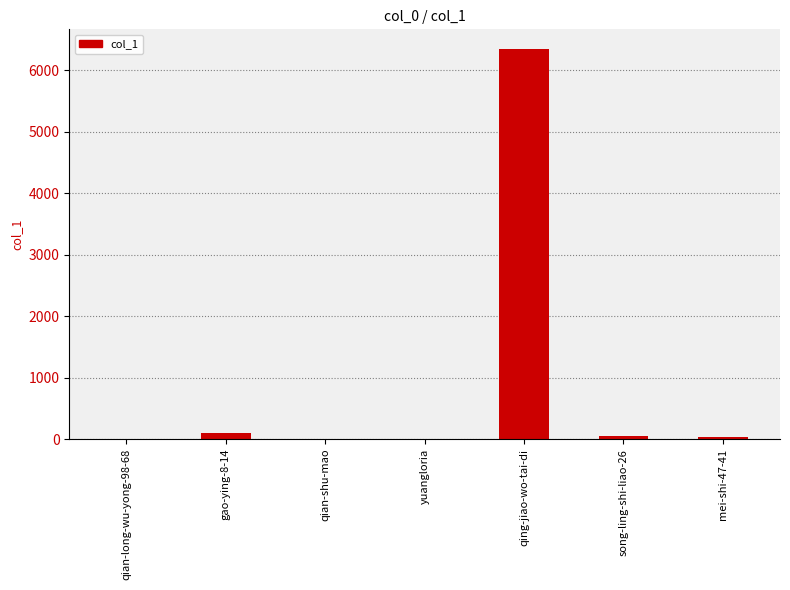

What is the maximum value shown in the chart?

6344